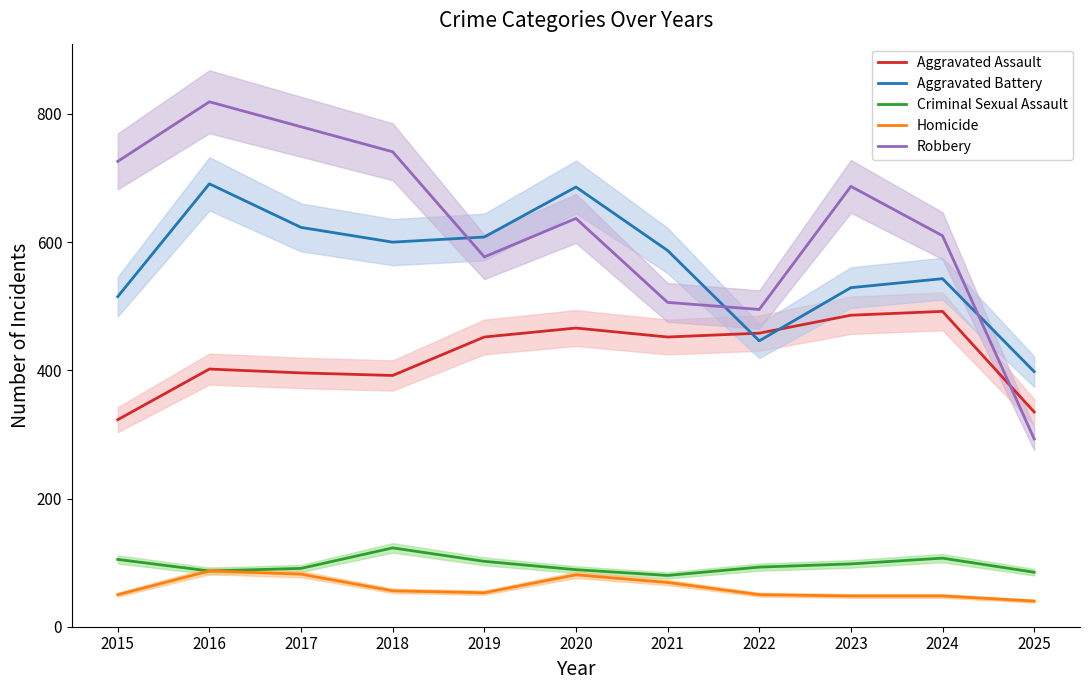

What is the average value of the Aggravated Assault series?

423